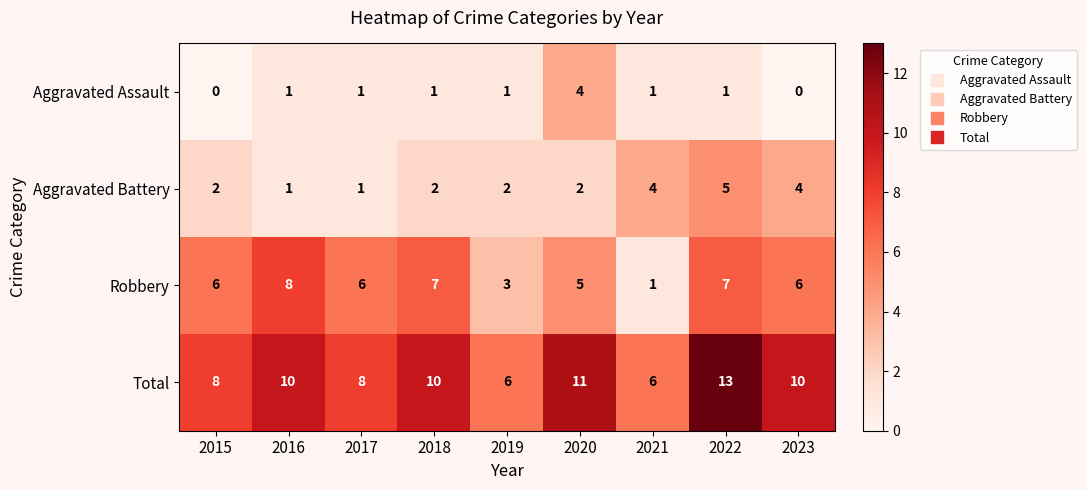

Count the Robbery values in the range 5 to 7.

6